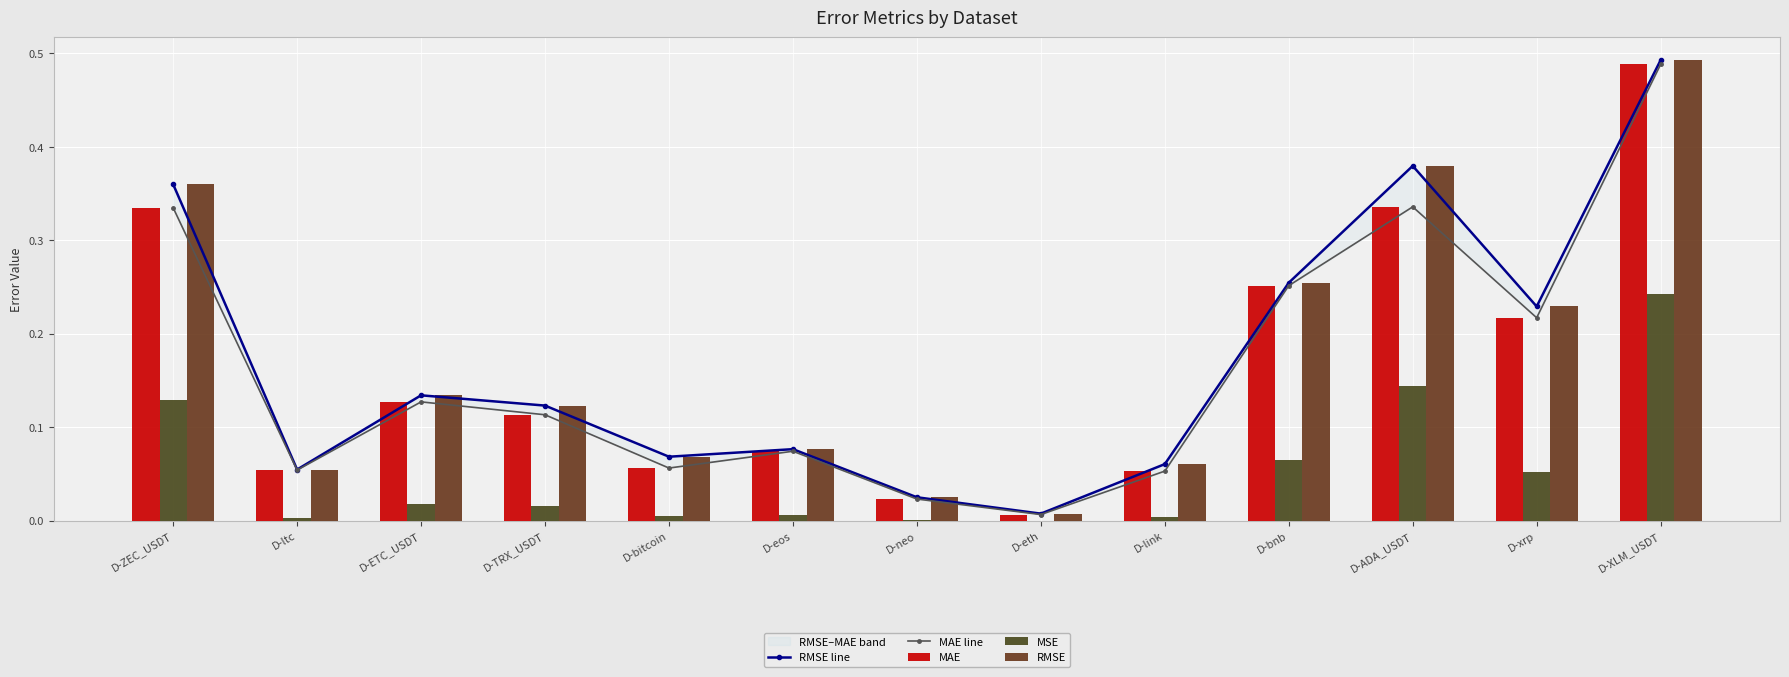

List the series in order of their peak value, highest first.

RMSE line, RMSE, MAE line, MAE, MSE